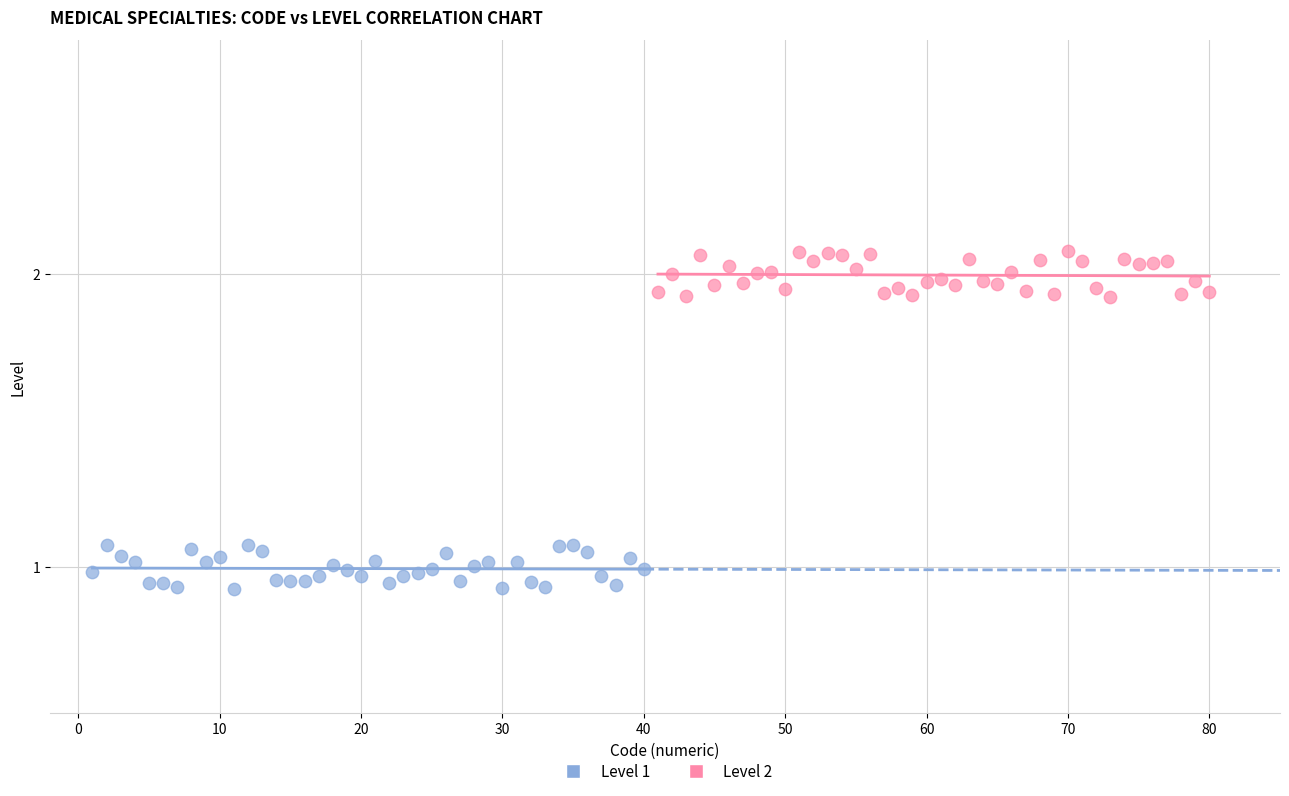

Which series reaches the minimum Y coordinate?

Level 1